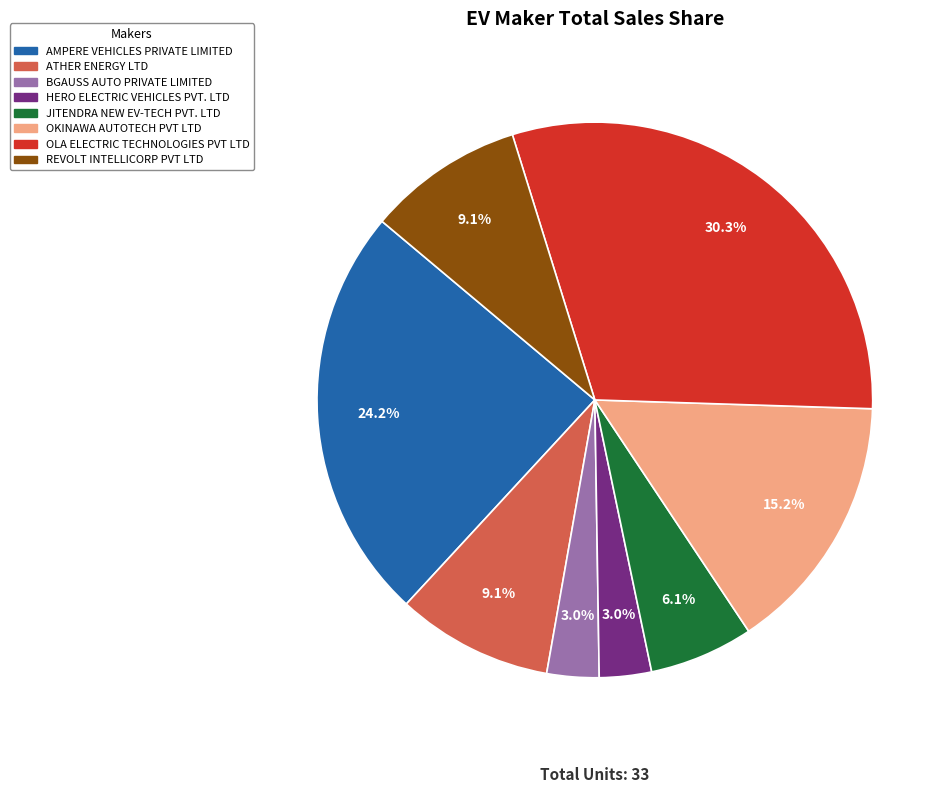

Which has a higher value, ATHER ENERGY LTD or BGAUSS AUTO PRIVATE LIMITED?

ATHER ENERGY LTD